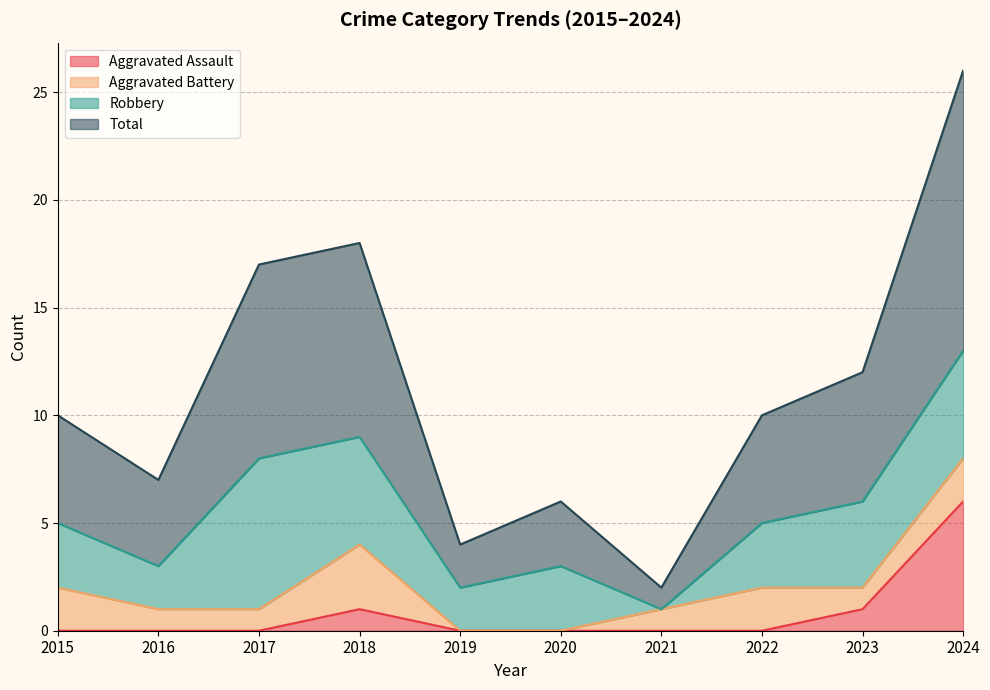

At which label does Total first exceed 10?

2017